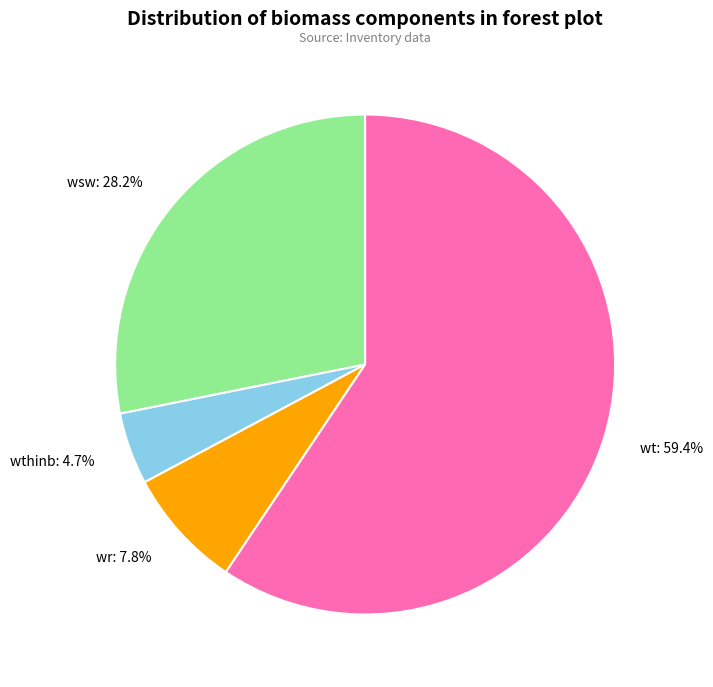

Rank the categories by value from lowest to highest.

wthinb, wr, wsw, wt